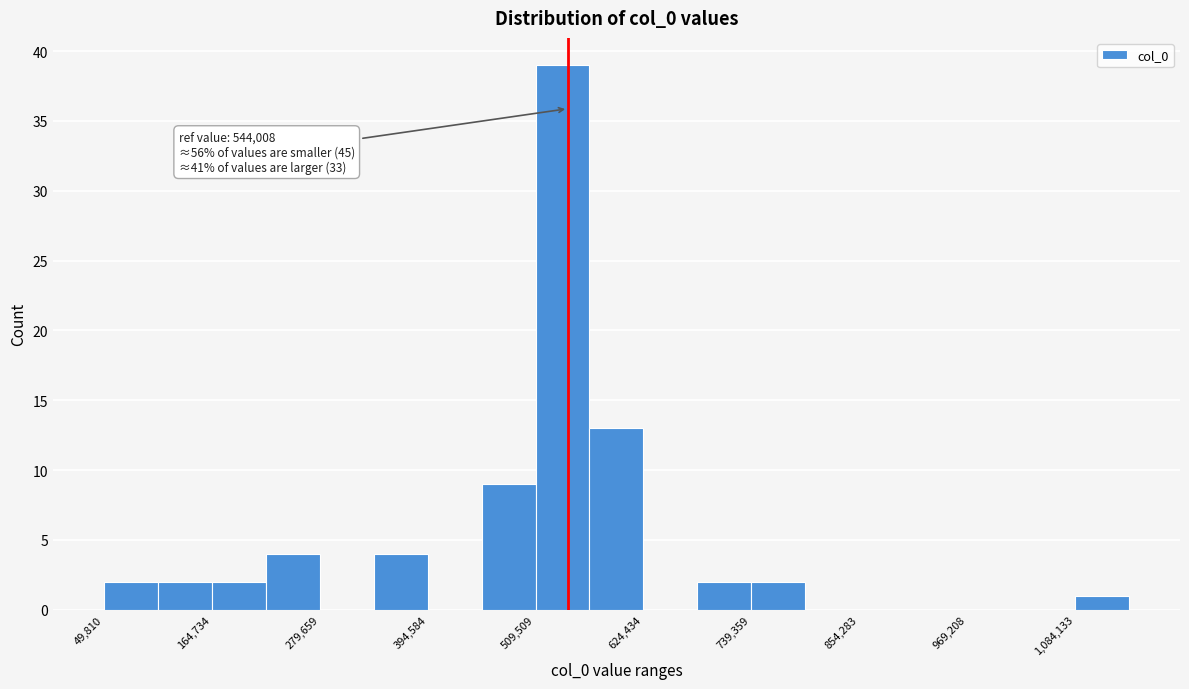

Around what value on the x-axis is the tallest bar? Give the approximate position of its centre, as read against the axis.

540000